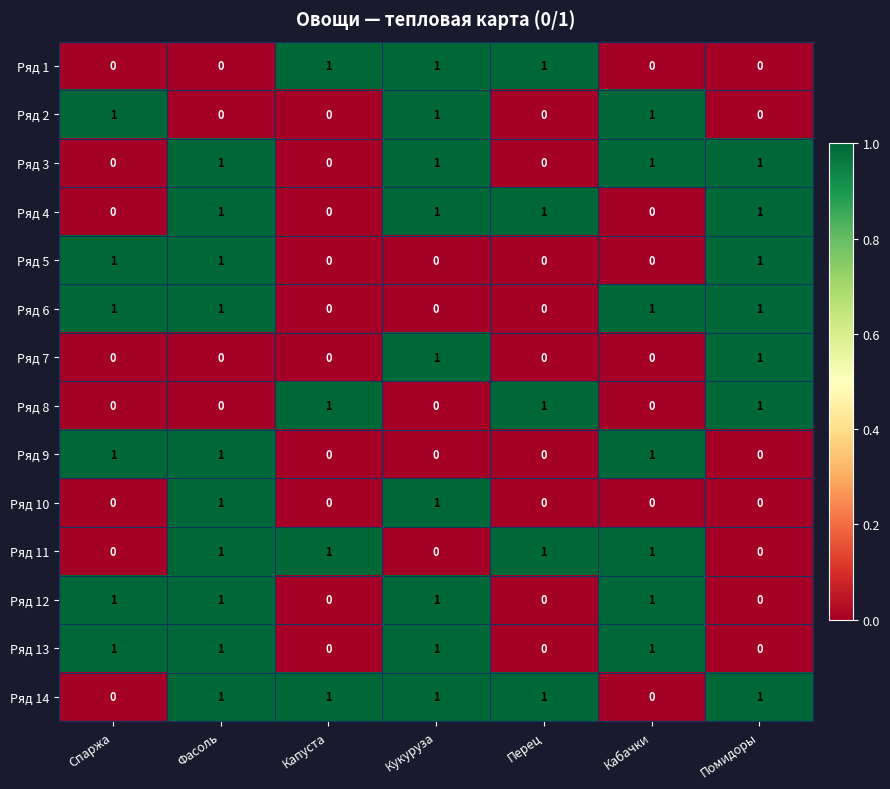

How many Ряд 10 values are between 0 and 1?

7